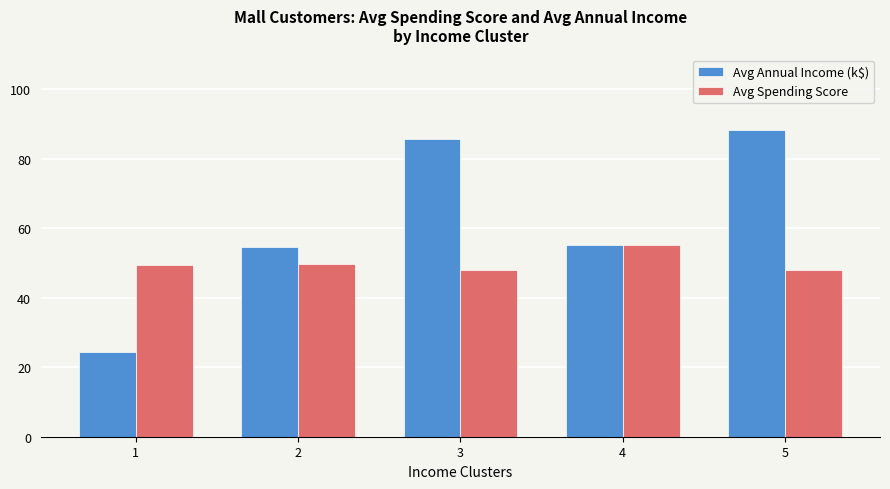

What are all the series names shown in the legend?

Avg Annual Income (k$), Avg Spending Score